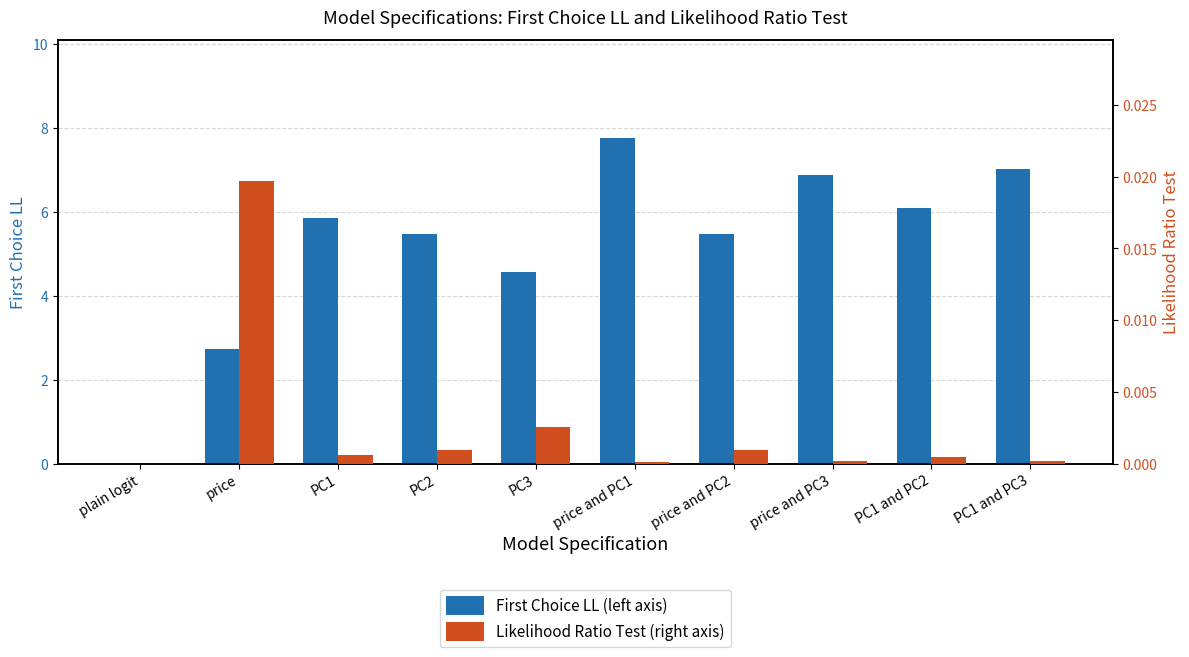

How many bars are there in each group?

2